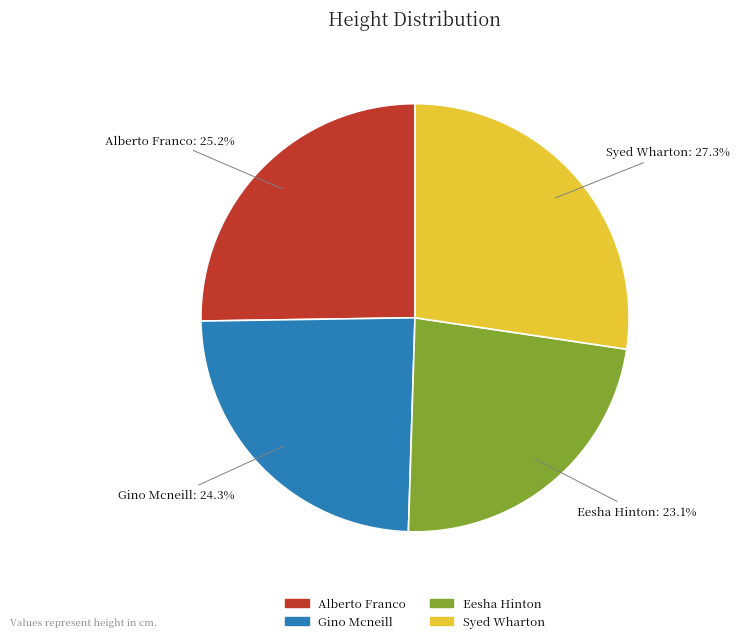

Which slice is the largest?

Syed Wharton